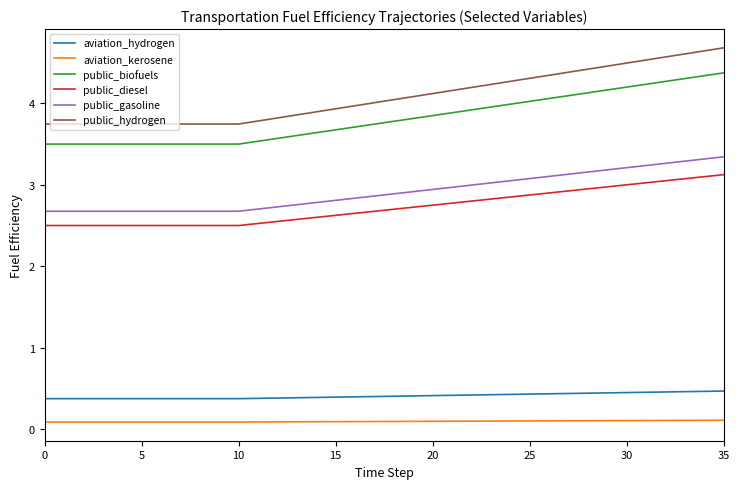

What is the minimum value shown in the chart?

0.1